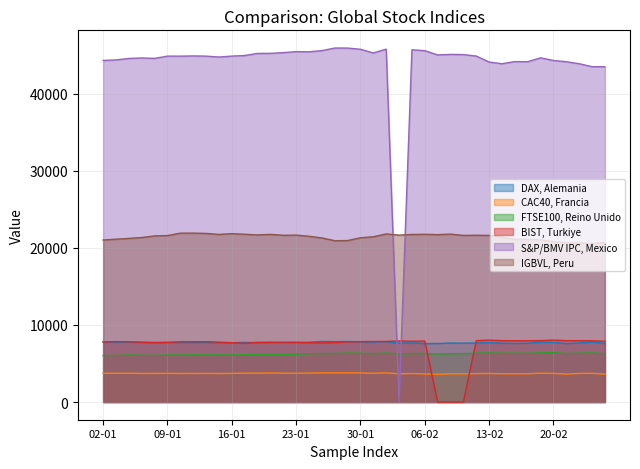

True or false: IGBVL, Peru and CAC40, Francia cross at least once.

False